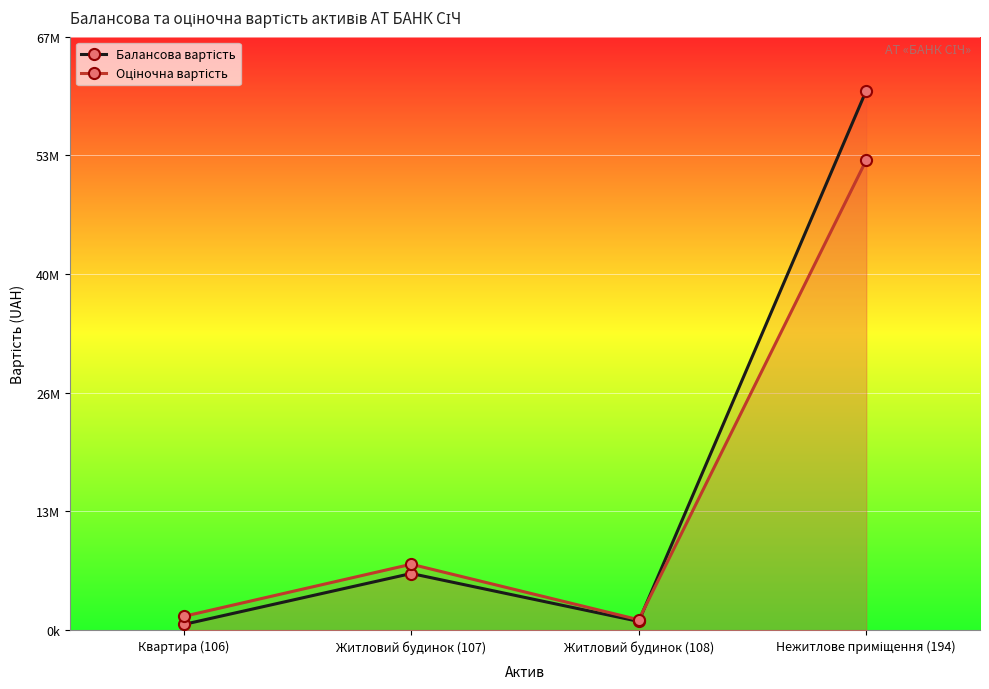

Reading left to right, list all the values displayed in this chart.

Балансова вартість: 648830.0	6427250.0	994370.0	61208551.0
Оціночна вартість: 1565970.0	7480300.0	1180046.0	53322000.0